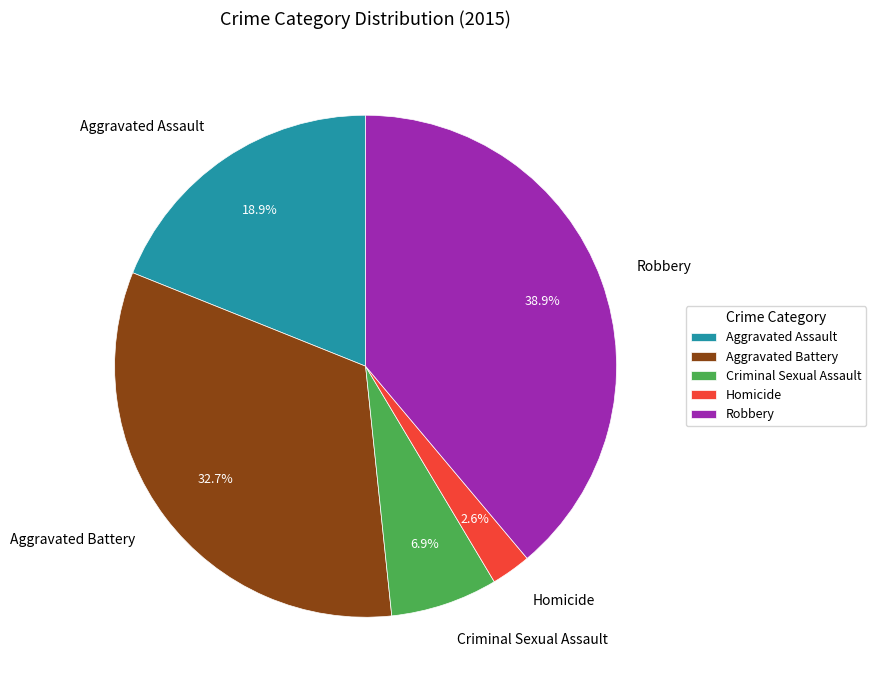

To the nearest percent, what is the difference between the largest and smallest slice percentages?

36%